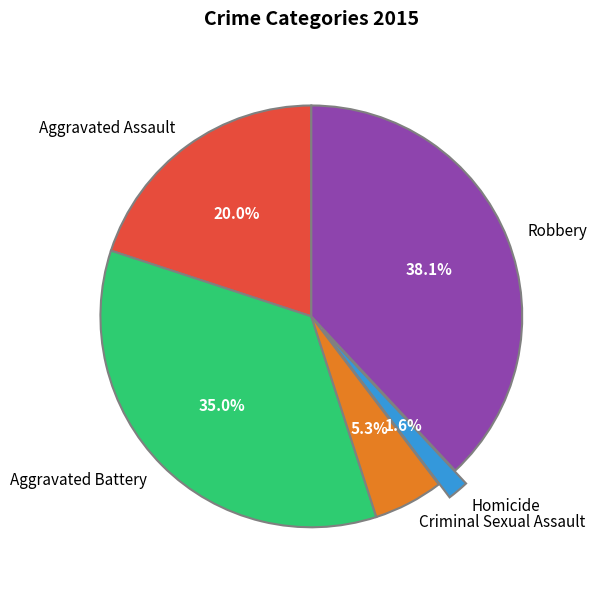

To the nearest percent, what is the difference between the largest and smallest slice percentages?

36%